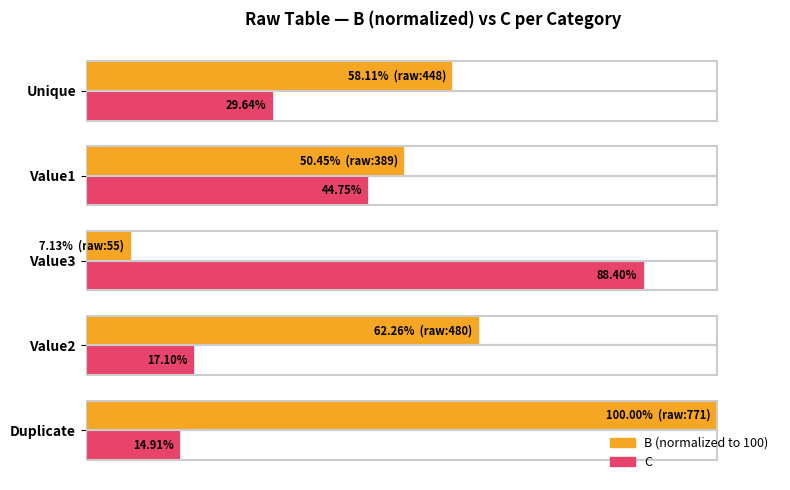

Which label corresponds to the largest value in the chart?

Duplicate